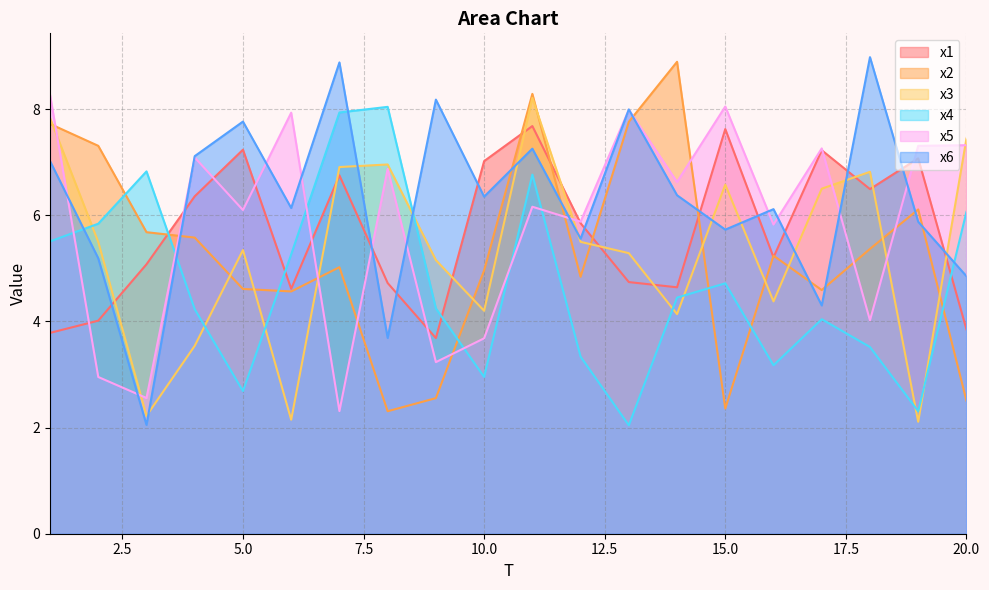

At which category does x4 reach its first local peak?

3